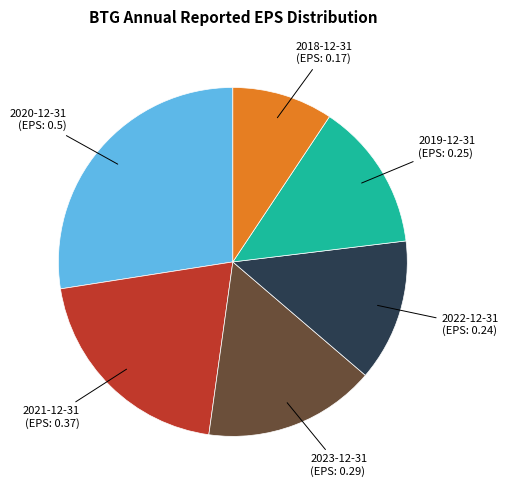

What is the smallest slice in the pie chart?

2018-12-31